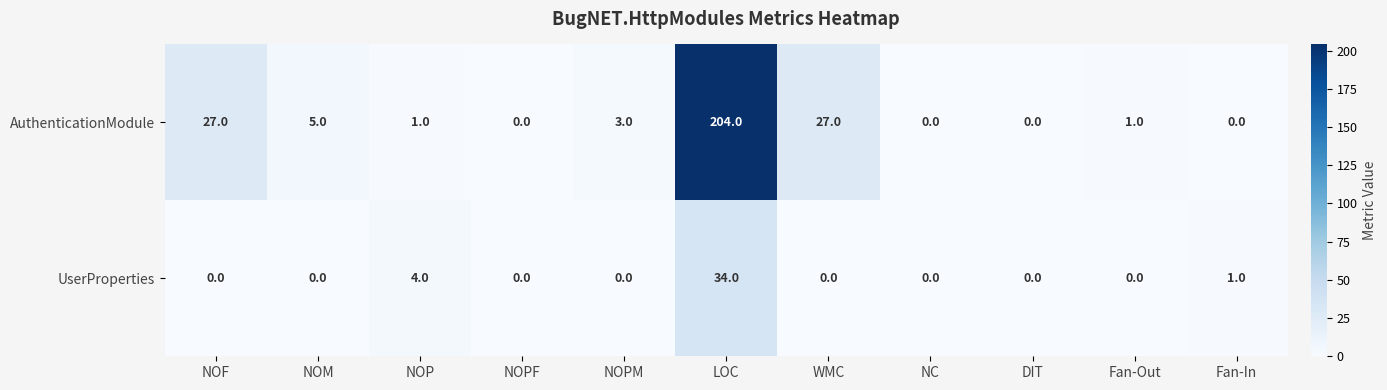

Rank the series by their average value, from lowest to highest.

UserProperties, AuthenticationModule